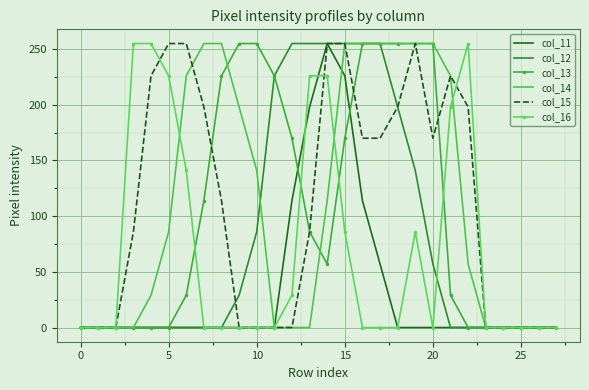

Where is col_12 nearest to the value 127?

19